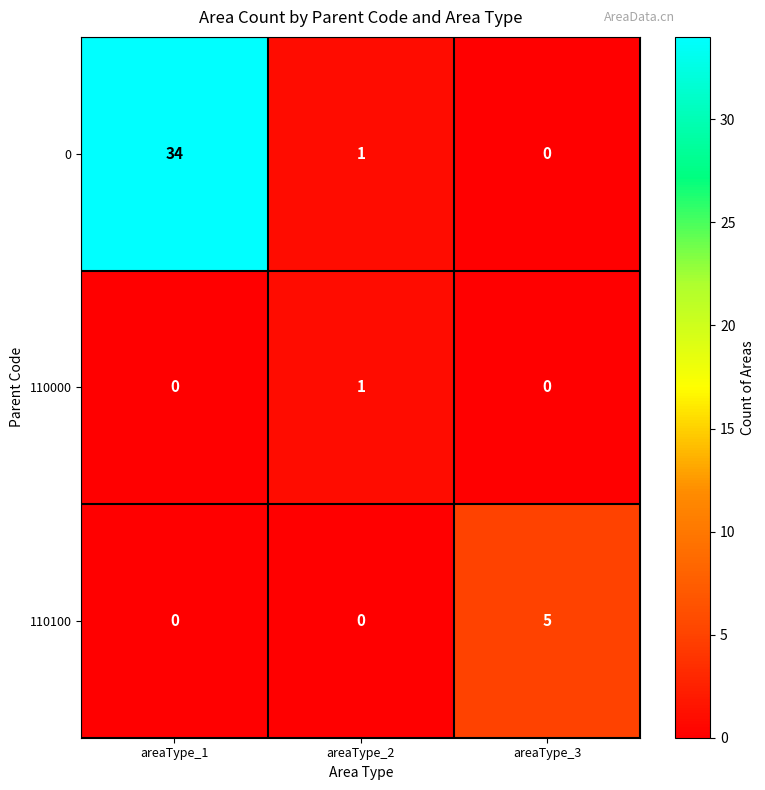

What is the difference between the maximum and minimum values in the 0 series?

34